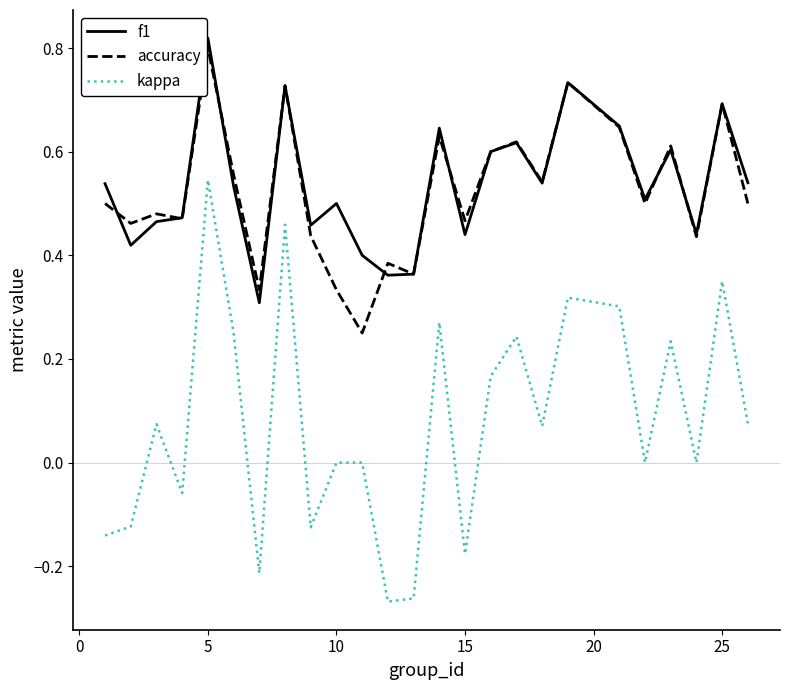

Which series has the largest range (max minus min)?

kappa